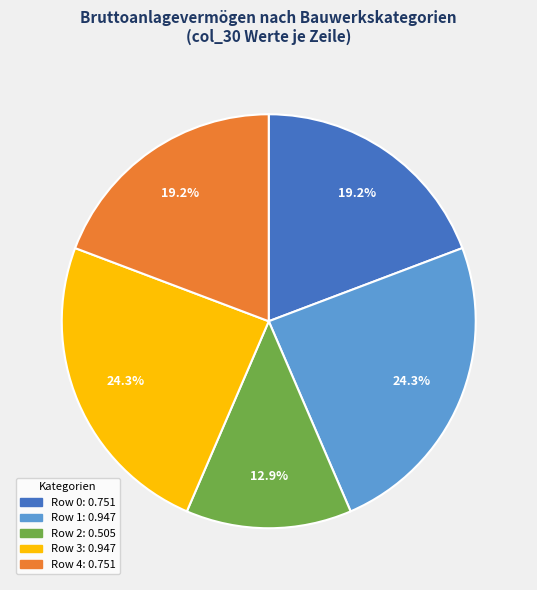

To the nearest percent, what percentage of the pie is Row 2?

13%